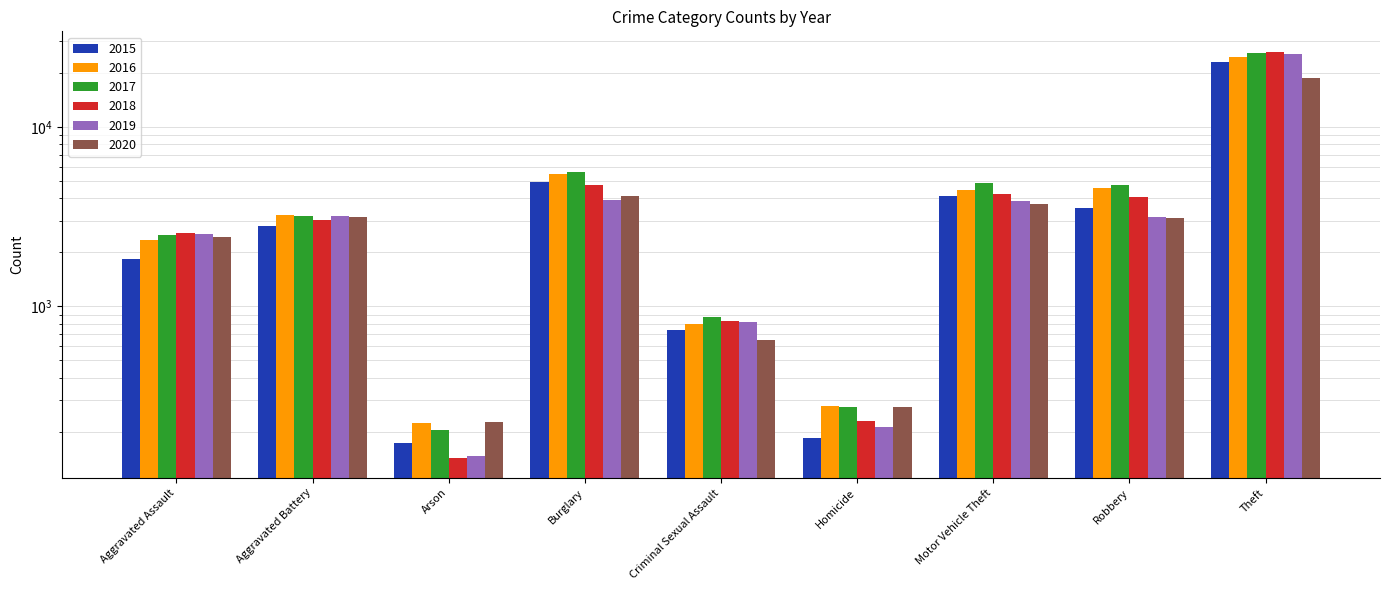

The value of 2015 at Homicide is 184. True or false?

True